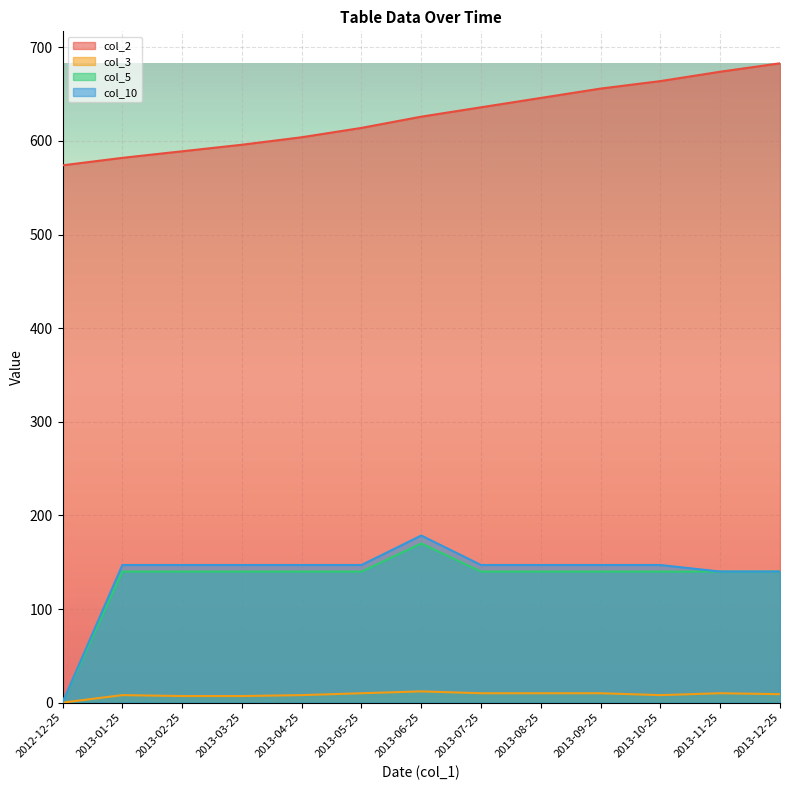

Rank the series at 2013-06-25 from lowest to highest value.

col_3, col_5, col_10, col_2